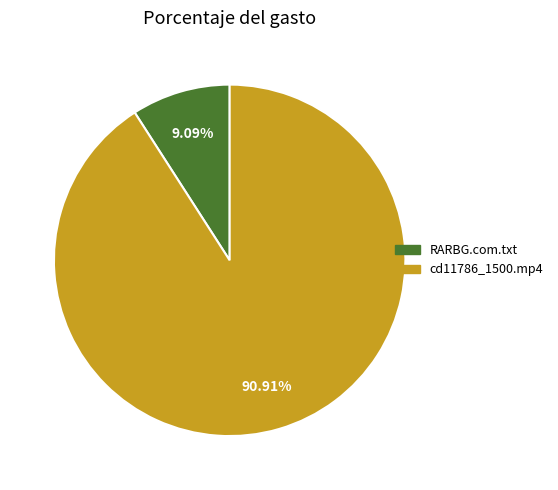

Rank the categories by value from lowest to highest.

RARBG.com.txt, cd11786_1500.mp4